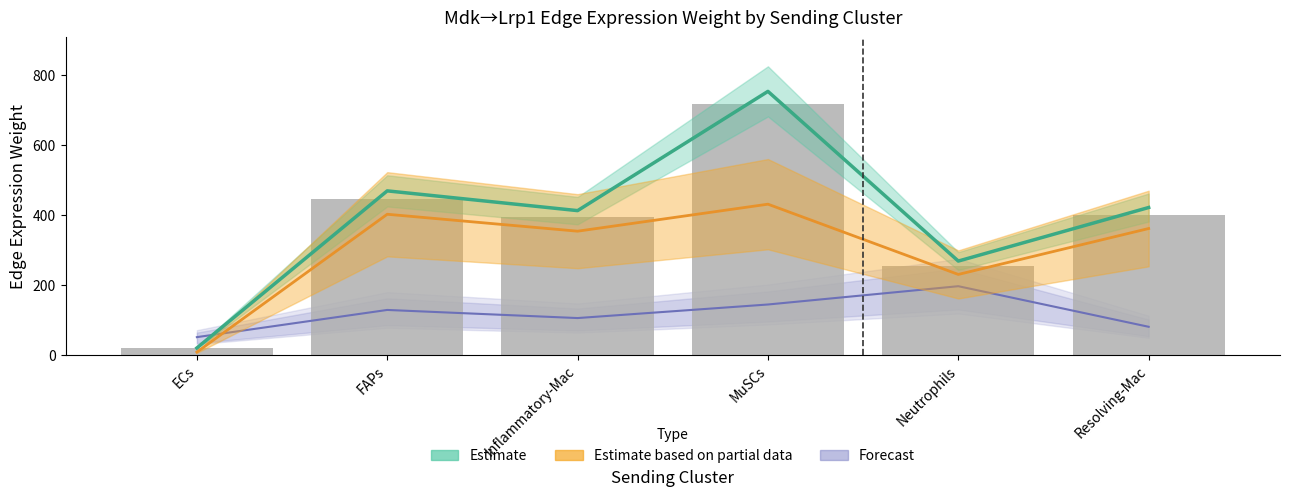

Reading left to right, extract all data points from this chart.

18.1	446.8	392.9	718.3	255.2	401.4